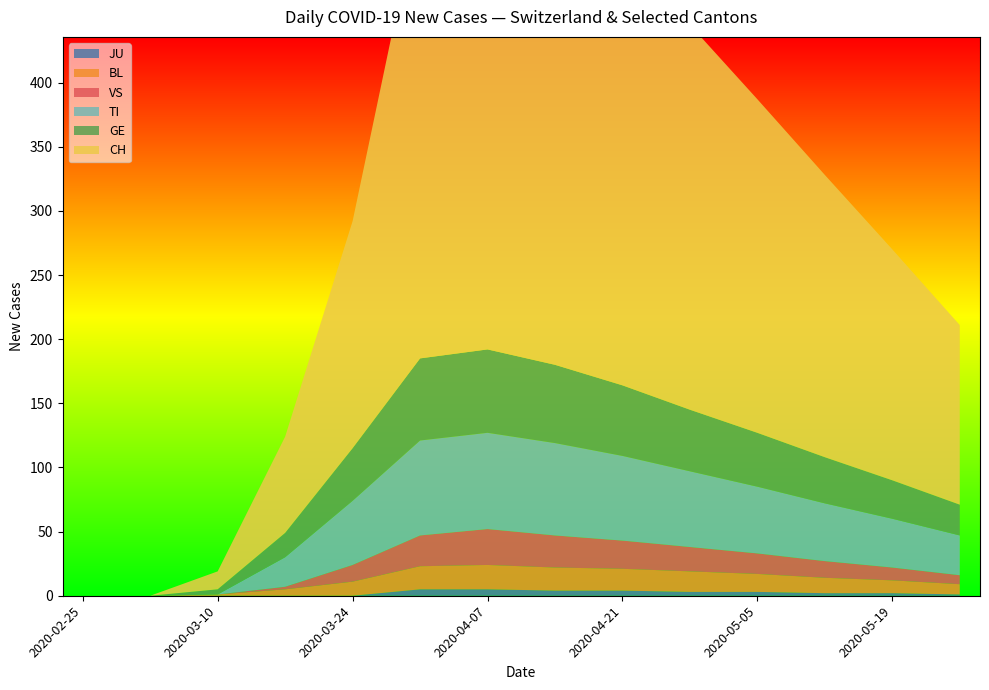

Rank the series at 2020-05-26 from highest to lowest value.

CH, TI, GE, BL, VS, JU